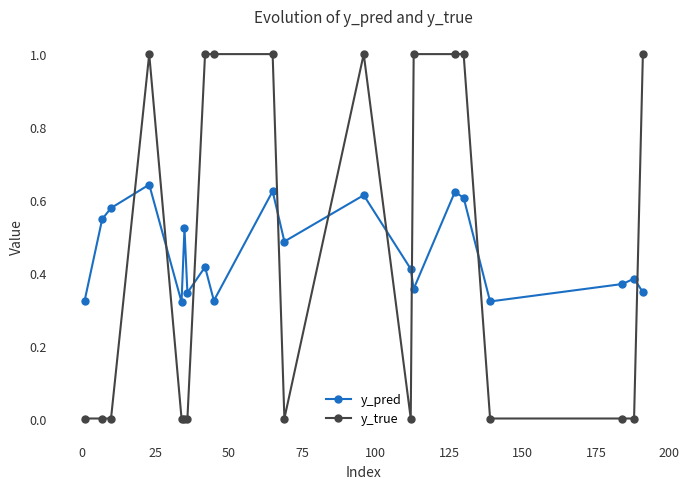

Count the y_pred values in the range 0 to 1.

20